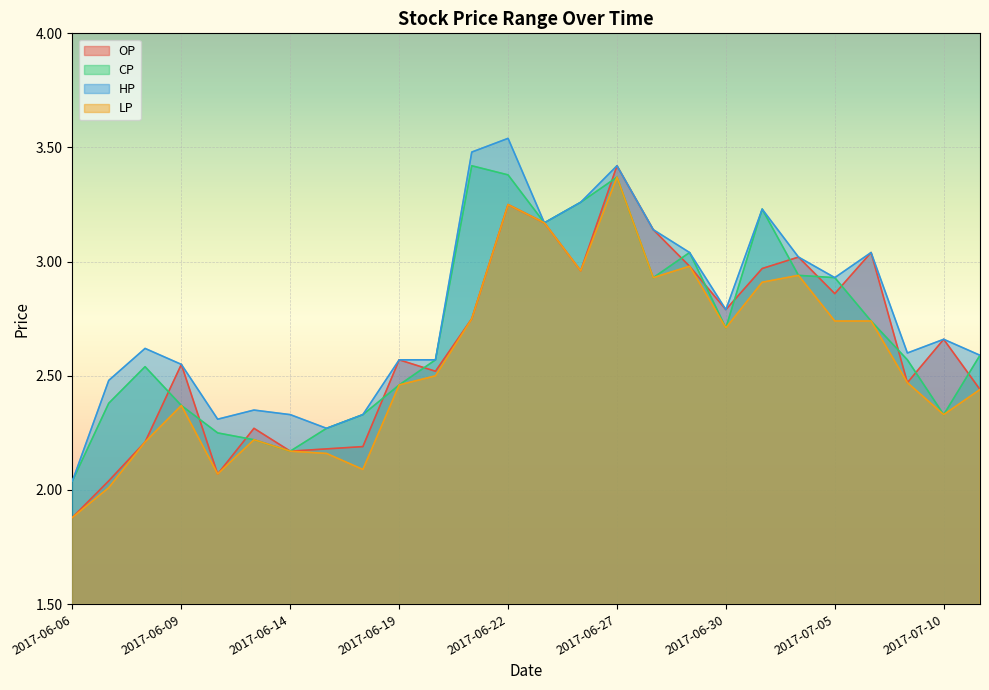

At which category does the chart reach its minimum across all series?

2017-06-06